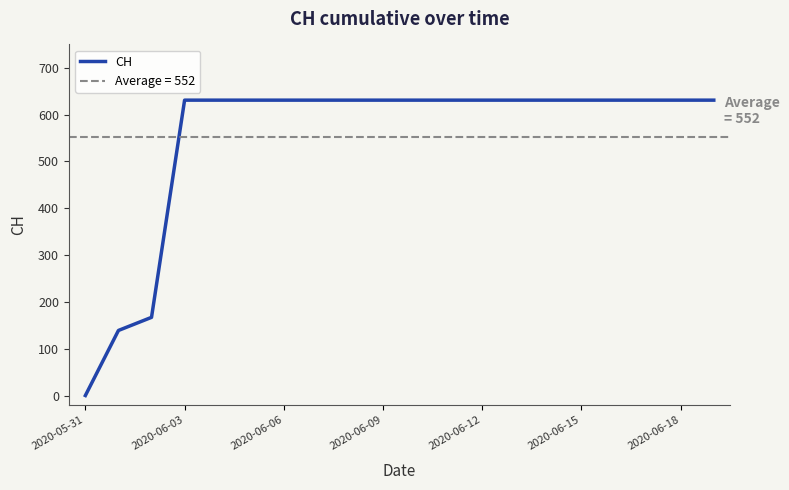

What is the average value?

552